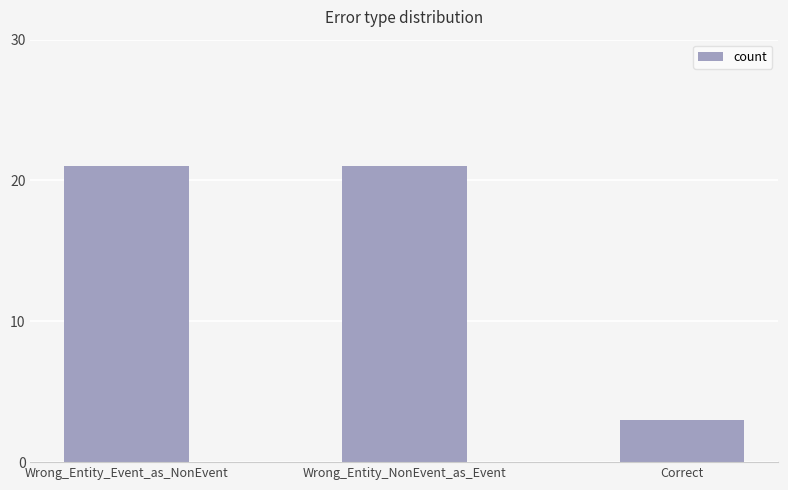

Reading left to right, what are all the values shown in this chart?

Wrong_Entity_Event_as_NonEvent=21	Wrong_Entity_NonEvent_as_Event=21	Correct=3